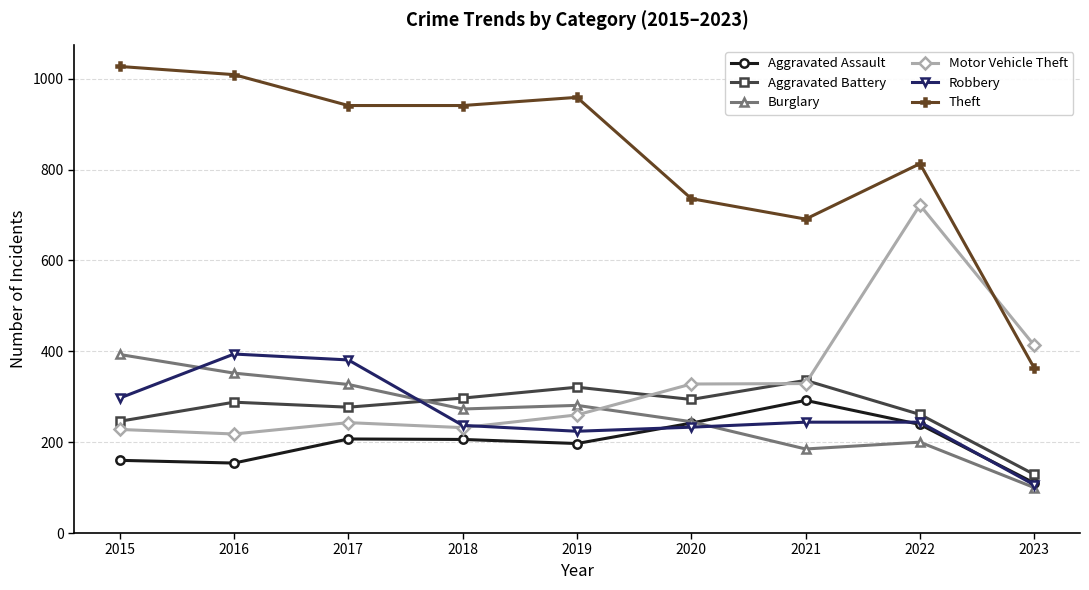

Is the value of Aggravated Assault at 2021 greater than the value of Burglary at 2023?

Yes